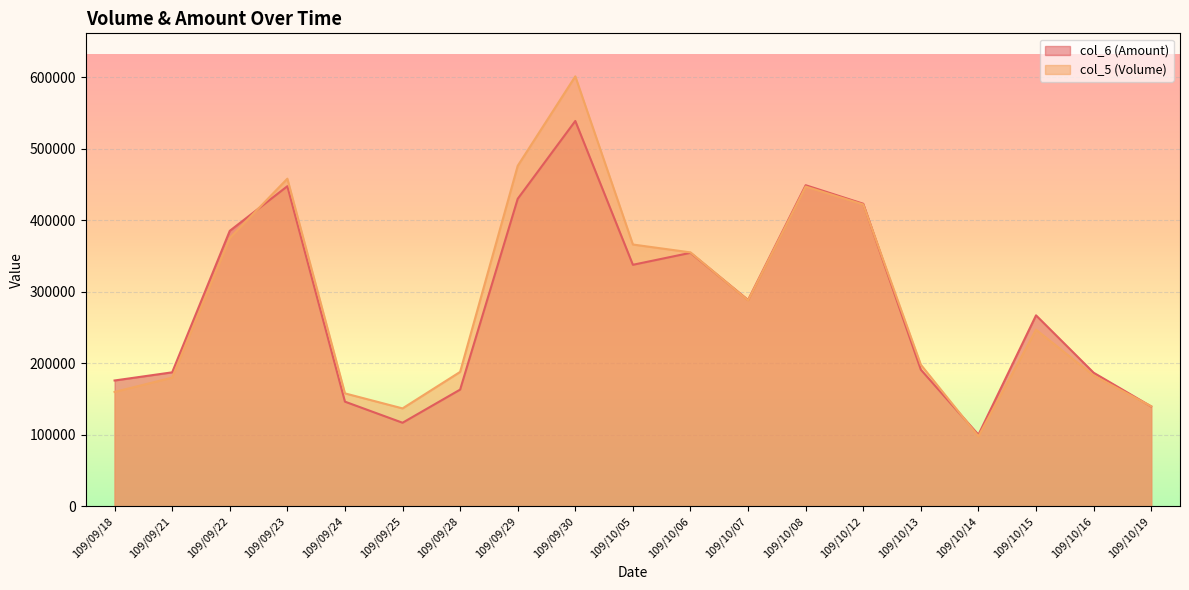

Reading right to left, what are all the values shown in this chart?

col_6 (Amount): 109/10/19=139700	109/10/16=186870	109/10/15=267030	109/10/14=100240	109/10/13=191080	109/10/12=422980	109/10/08=448880	109/10/07=288500	109/10/06=354410	109/10/05=337680	109/09/30=538650	109/09/29=429900	109/09/28=163260	109/09/25=116960	109/09/24=146430	109/09/23=447450	109/09/22=385100	109/09/21=187400	109/09/18=176000
col_5 (Volume): 109/10/19=140000	109/10/16=183000	109/10/15=247000	109/10/14=98000	109/10/13=198000	109/10/12=422000	109/10/08=447000	109/10/07=288000	109/10/06=355000	109/10/05=366000	109/09/30=601000	109/09/29=476000	109/09/28=188000	109/09/25=137000	109/09/24=158000	109/09/23=458000	109/09/22=375000	109/09/21=180000	109/09/18=160000